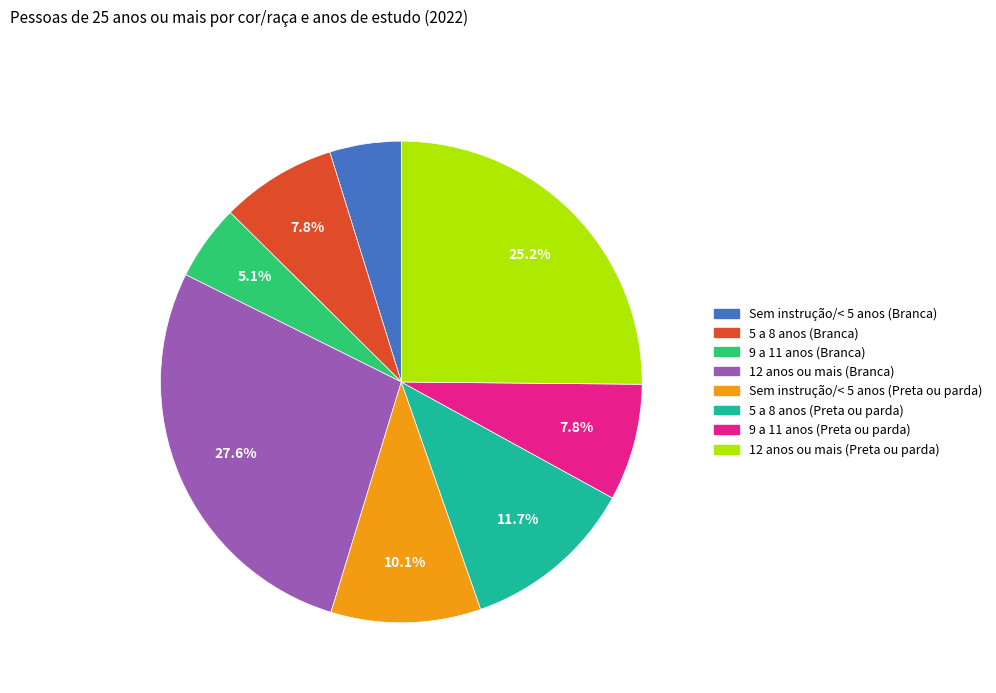

True or false: 12 anos ou mais (Preta ou parda) accounts for 25% of the total.

True